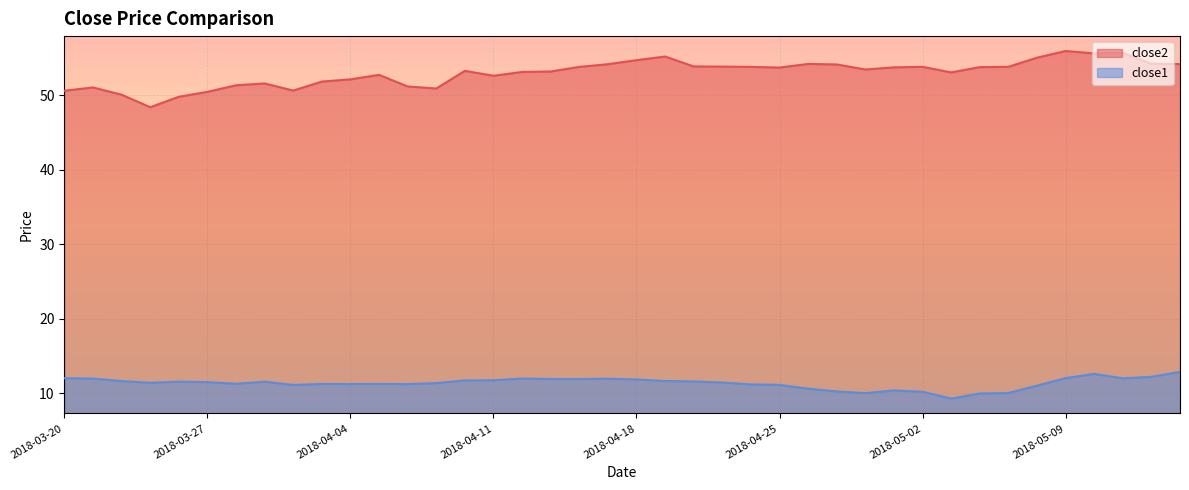

Reading right to left, transcribe all the data shown in this chart.

close2: 2018-05-15=54.2	2018-05-14=54.2	2018-05-11=55.7	2018-05-10=55.6	2018-05-09=55.9	2018-05-08=55.1	2018-05-07=53.8	2018-05-04=53.8	2018-05-03=53.1	2018-05-02=53.8	2018-05-01=53.8	2018-04-30=53.5	2018-04-27=54.1	2018-04-26=54.2	2018-04-25=53.7	2018-04-24=53.8	2018-04-23=53.9	2018-04-20=53.9	2018-04-19=55.2	2018-04-18=54.7	2018-04-17=54.2	2018-04-16=53.8	2018-04-13=53.2	2018-04-12=53.1	2018-04-11=52.6	2018-04-10=53.3	2018-04-09=50.9	2018-04-06=51.2	2018-04-05=52.7	2018-04-04=52.1	2018-04-03=51.8	2018-04-02=50.6	2018-03-29=51.6	2018-03-28=51.3	2018-03-27=50.5	2018-03-26=49.8	2018-03-23=48.4	2018-03-22=50.1	2018-03-21=51.1	2018-03-20=50.6
close1: 2018-05-15=12.9	2018-05-14=12.2	2018-05-11=12.0	2018-05-10=12.6	2018-05-09=12.1	2018-05-08=11.0	2018-05-07=10.1	2018-05-04=10.0	2018-05-03=9.3	2018-05-02=10.2	2018-05-01=10.4	2018-04-30=10.0	2018-04-27=10.3	2018-04-26=10.6	2018-04-25=11.1	2018-04-24=11.2	2018-04-23=11.5	2018-04-20=11.6	2018-04-19=11.7	2018-04-18=11.9	2018-04-17=12.0	2018-04-16=11.9	2018-04-13=11.9	2018-04-12=12.0	2018-04-11=11.8	2018-04-10=11.7	2018-04-09=11.4	2018-04-06=11.2	2018-04-05=11.3	2018-04-04=11.3	2018-04-03=11.3	2018-04-02=11.1	2018-03-29=11.6	2018-03-28=11.3	2018-03-27=11.5	2018-03-26=11.6	2018-03-23=11.4	2018-03-22=11.7	2018-03-21=12.0	2018-03-20=12.0